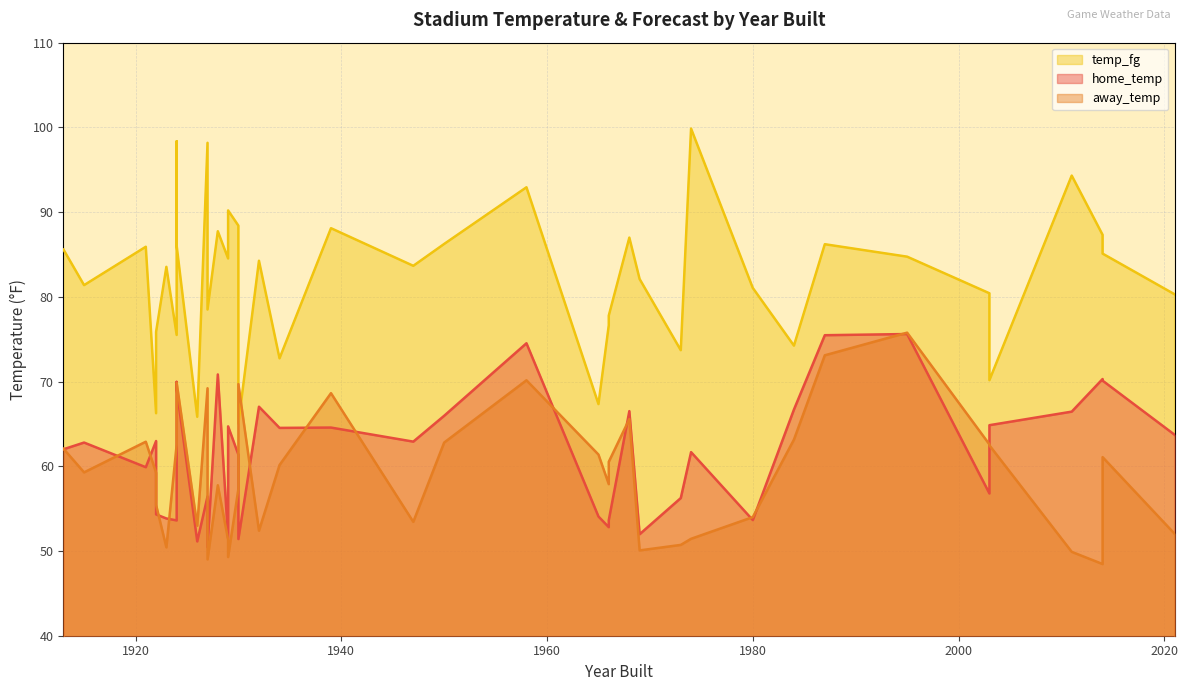

At which label does away_temp reach its peak?

1995